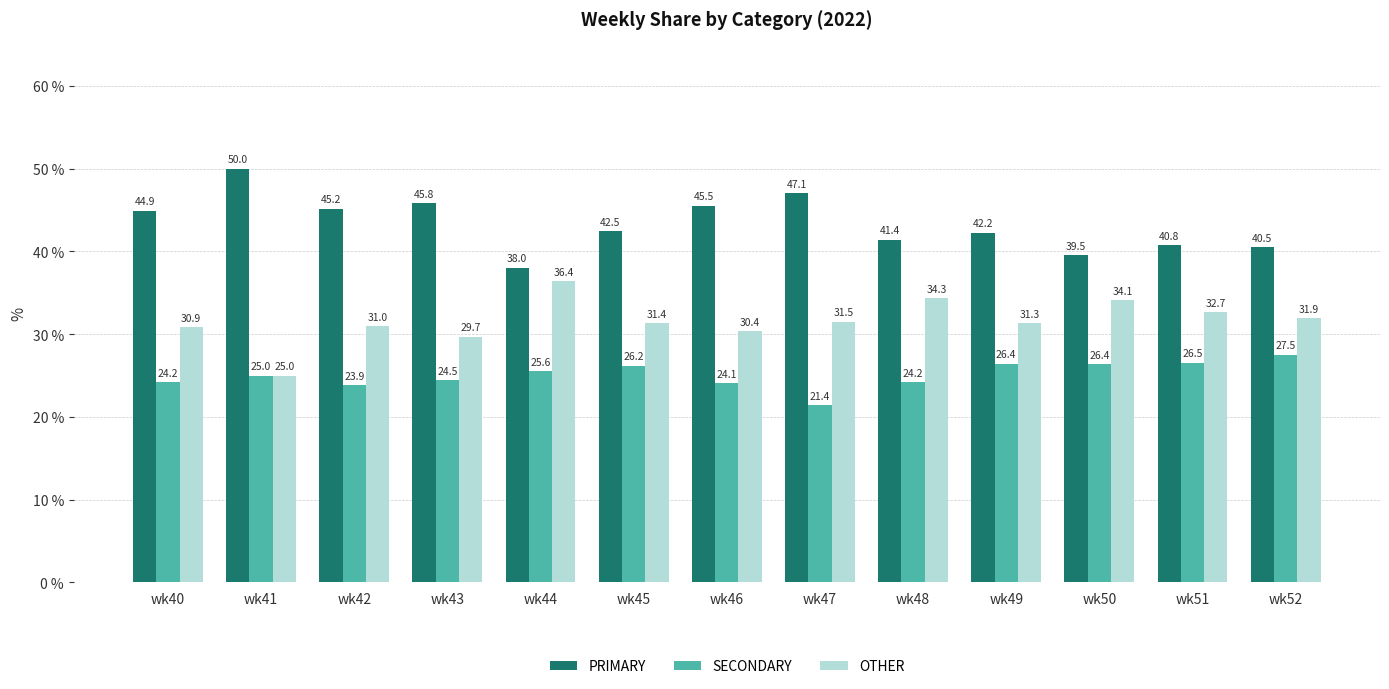

What is the approximate value of SECONDARY at wk50?

26.4